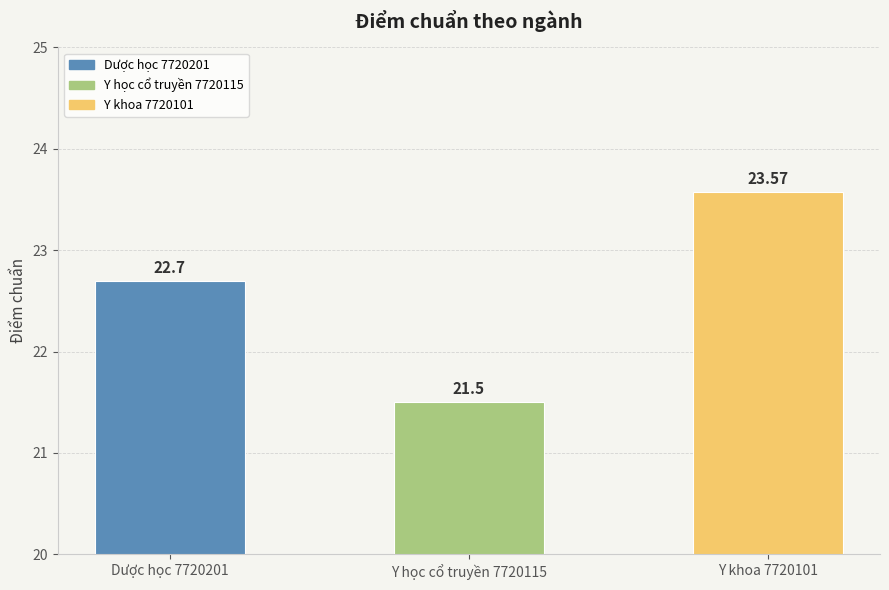

What position from the left is Y học cổ truyền 7720115?

2